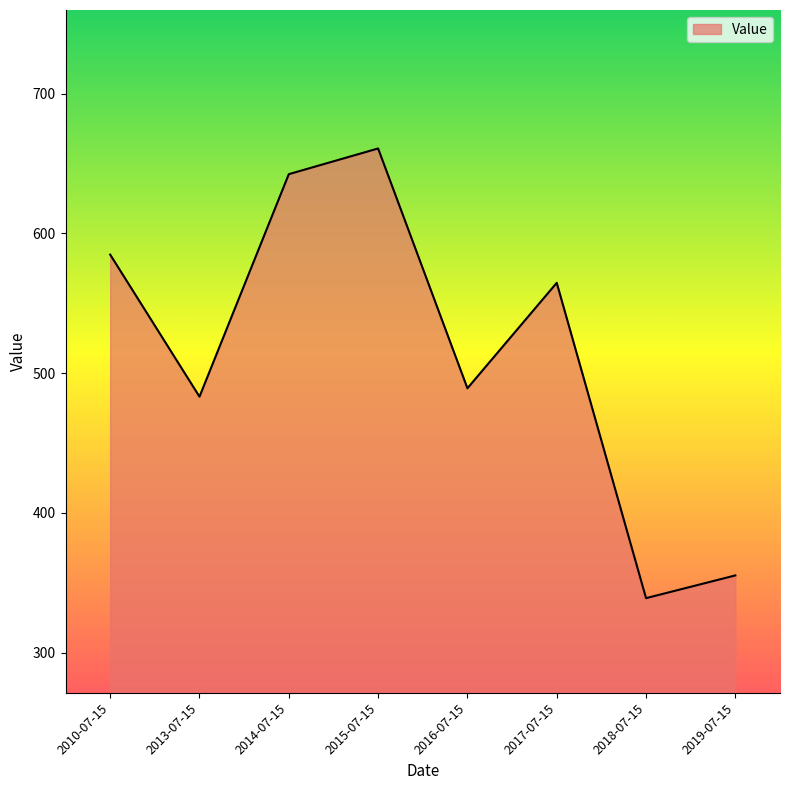

How many interior local valleys (lower than both neighbors) does the data have?

3